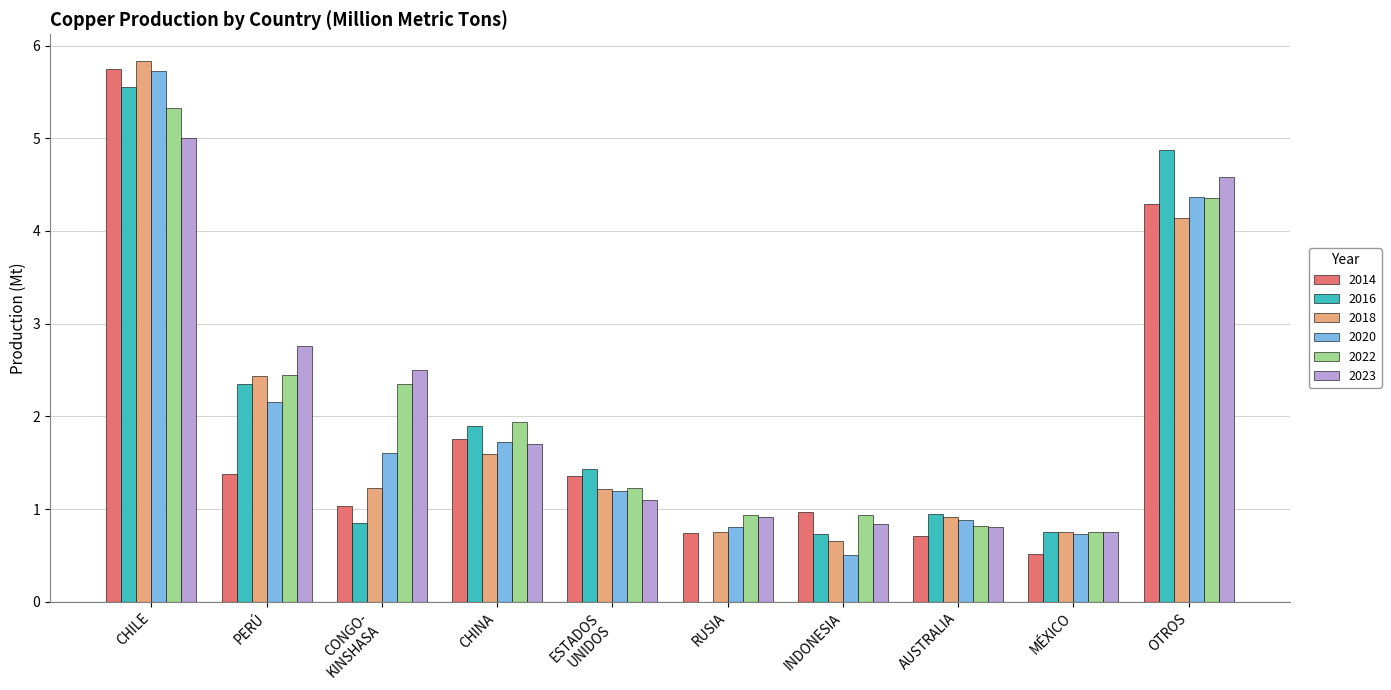

What is the total value across all series at AUSTRALIA?

5.1